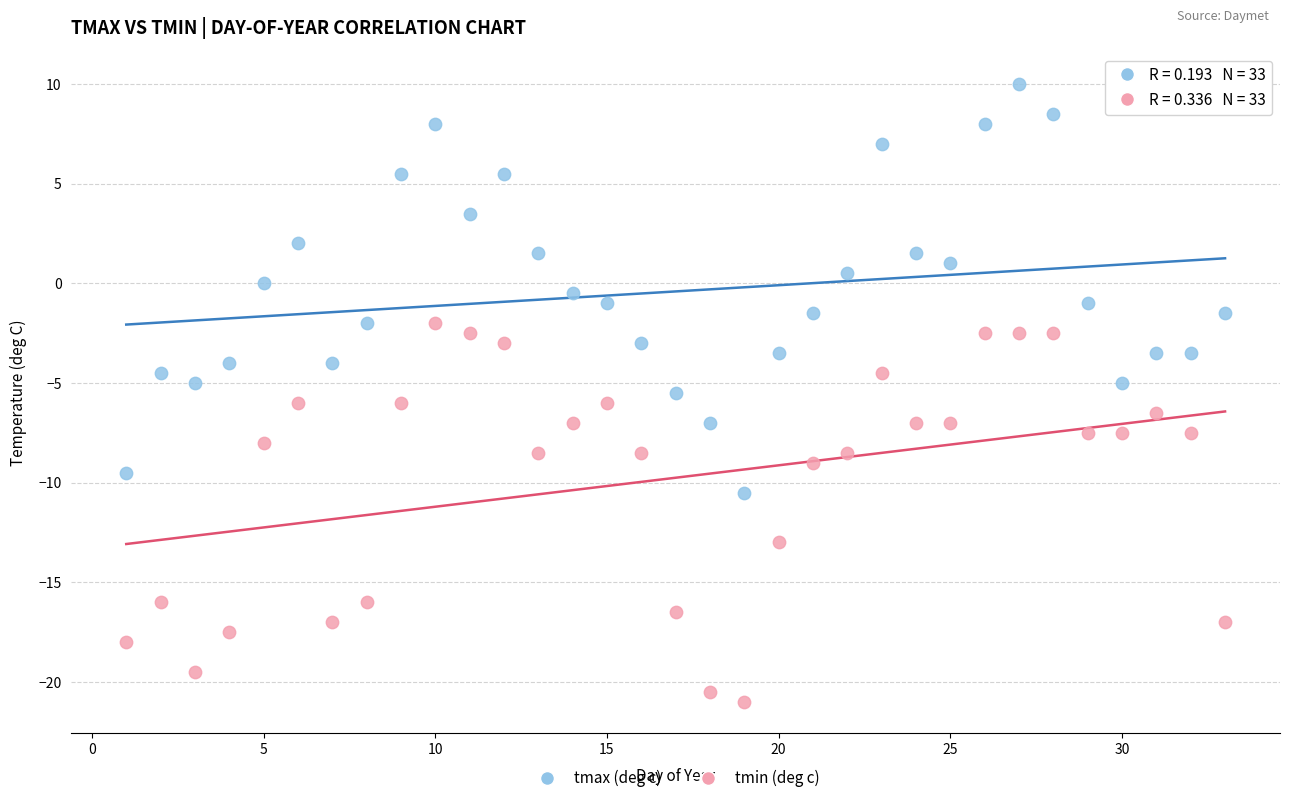

What are all the series names shown in the legend?

tmax (deg c), tmin (deg c)